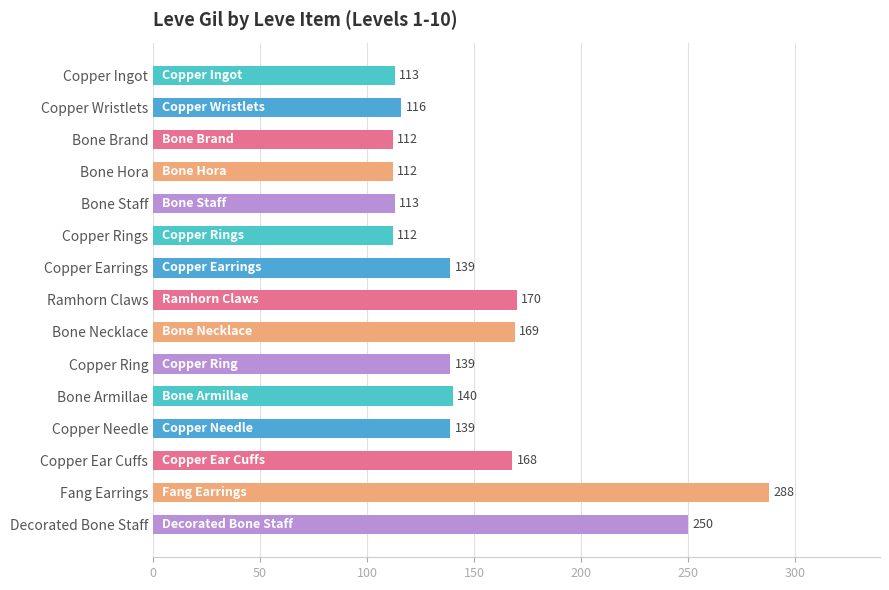

What is the label of the 4th bar from the top?

Bone Hora